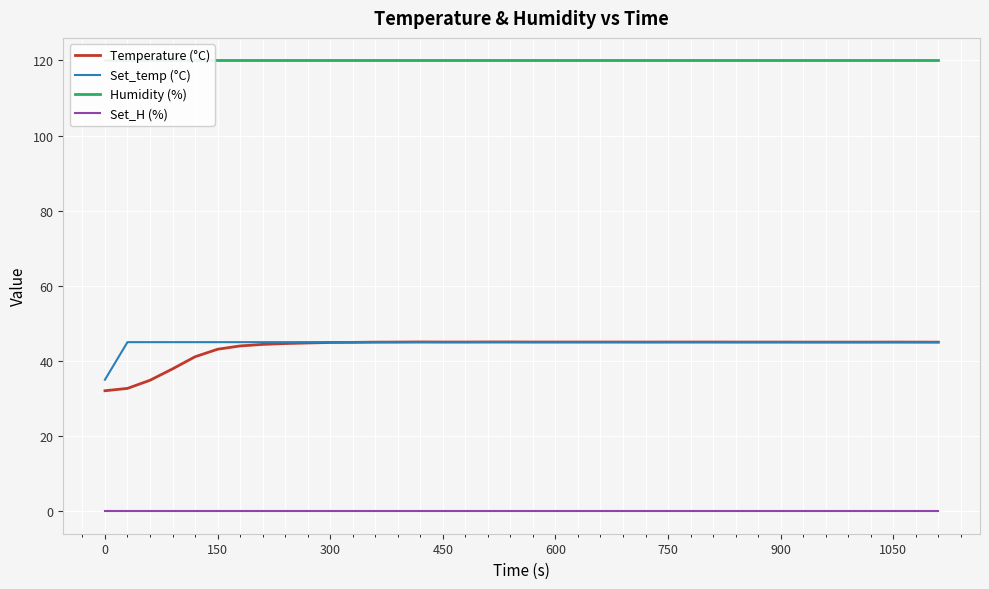

True or false: Temperature (°C) and Set_H (%) intersect in this chart.

False